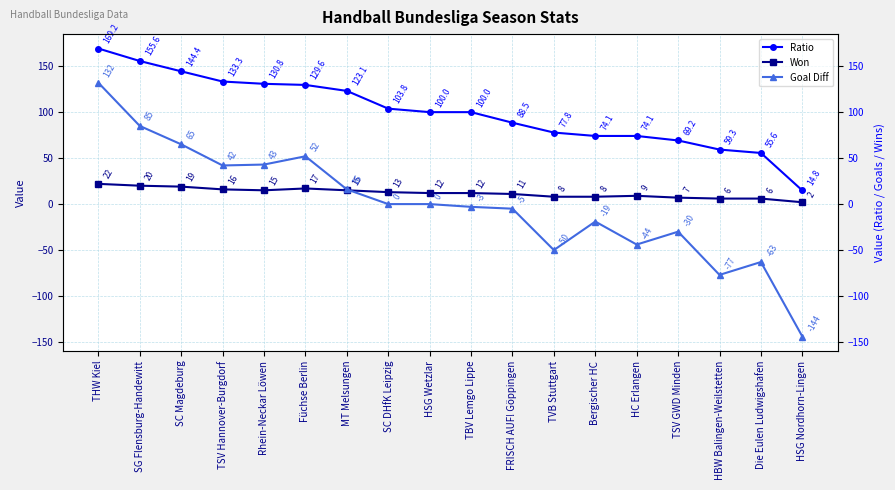

Where is the first local minimum for Won?

Rhein-Neckar Löwen